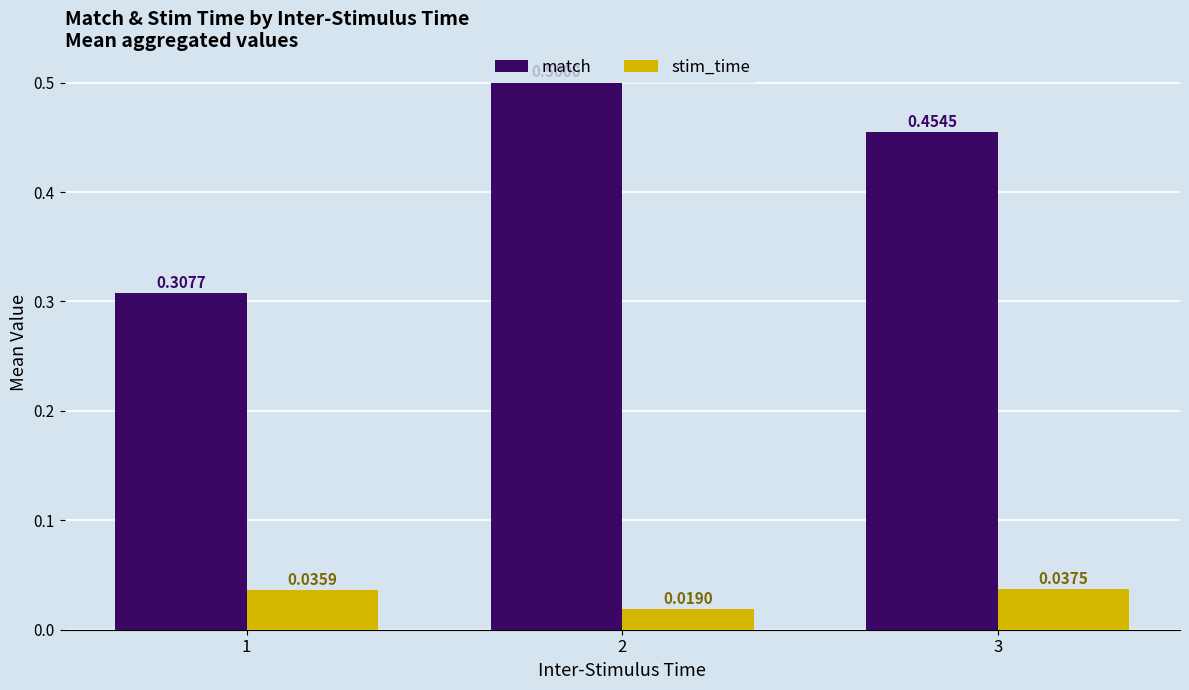

Is it true that match equals 0.8 at 3?

False